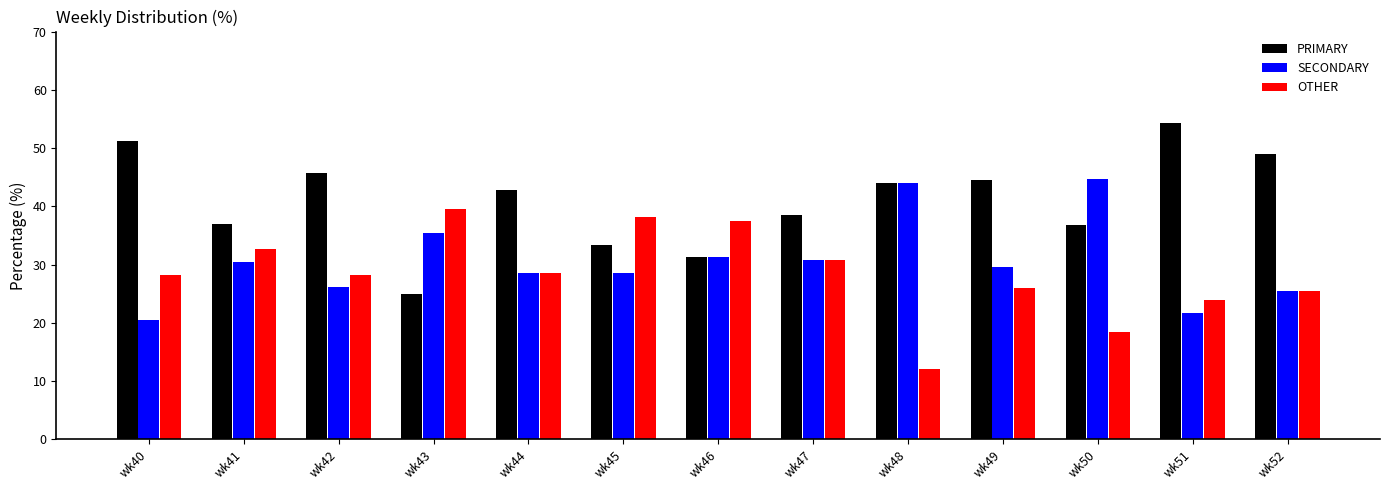

The value of PRIMARY at wk42 is 45.6. True or false?

True